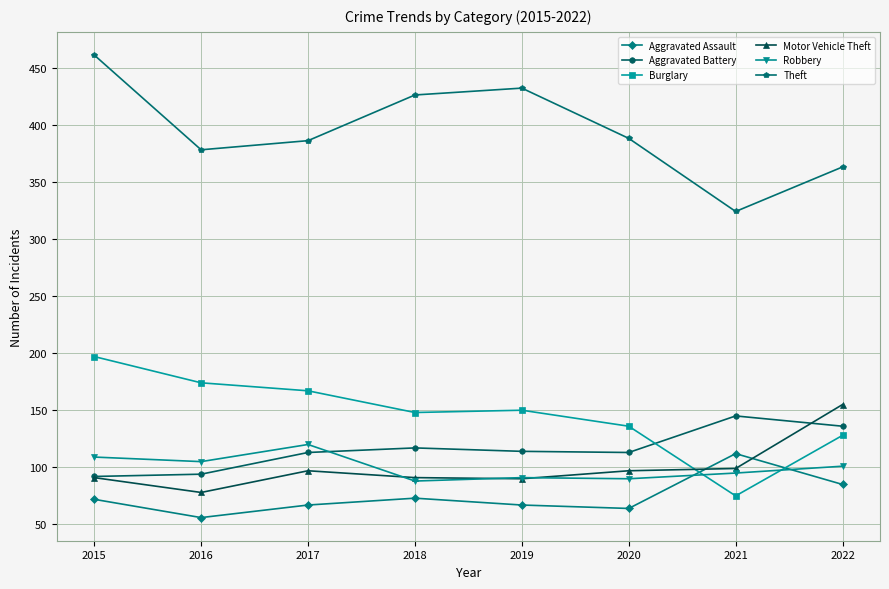

What is the value of the Aggravated Battery point at the 4th from the left?

117